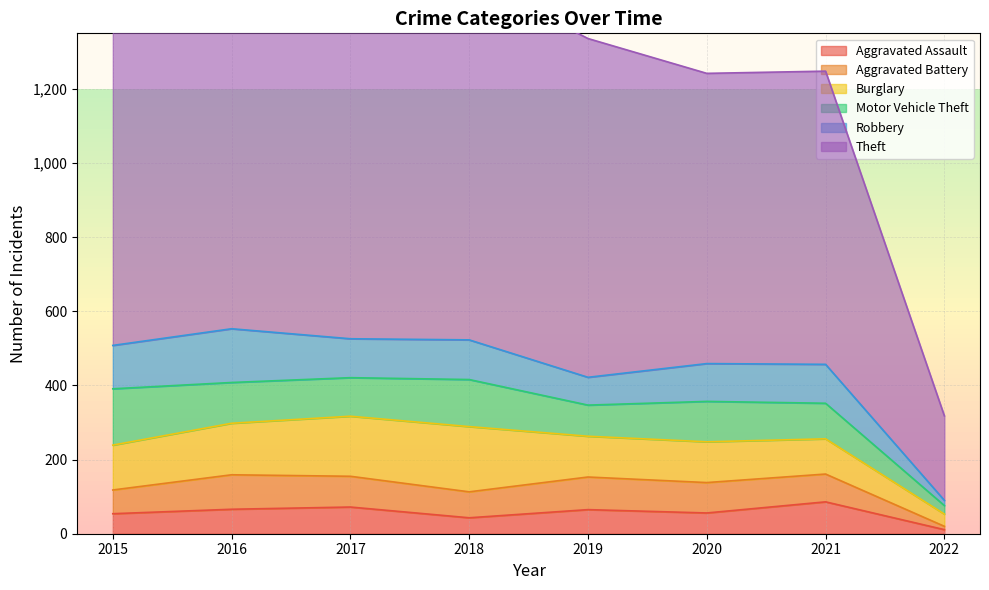

Reading left to right, transcribe all the data shown in this chart.

Aggravated Assault: 54	66	72	43	65	56	86	11
Aggravated Battery: 64	93	83	70	88	82	75	9
Burglary: 121	139	162	176	110	110	95	33
Motor Vehicle Theft: 152	110	104	127	84	109	96	23
Robbery: 117	145	105	107	75	102	105	14
Theft: 874	999	979	977	914	783	791	228